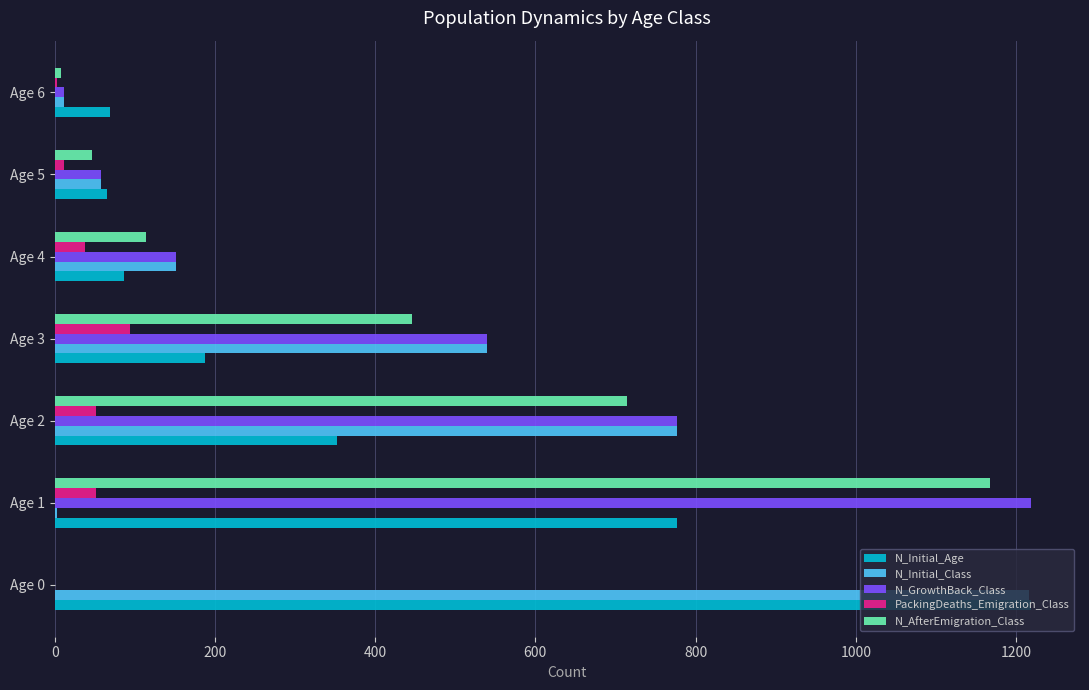

At which label is N_Initial_Class closest to 609?

Age 3